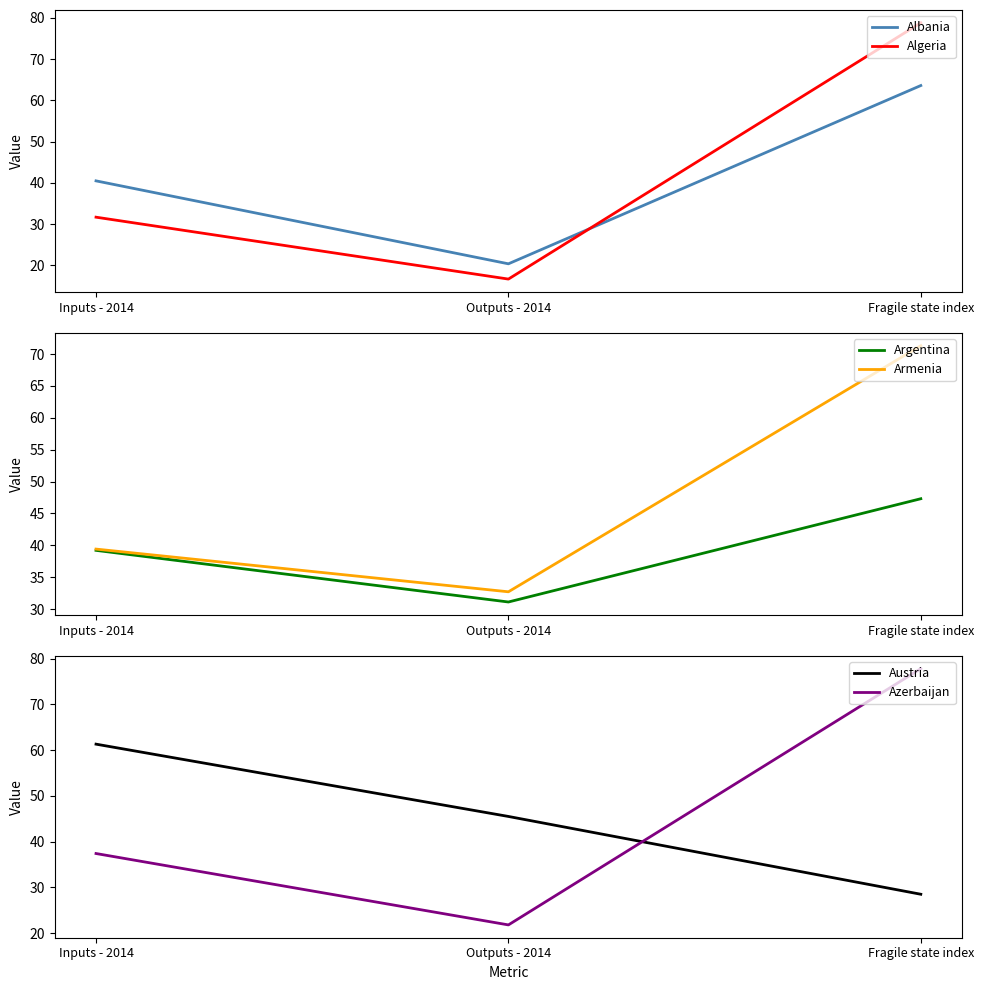

Between Outputs - 2014 and Inputs - 2014, which is larger?

Inputs - 2014